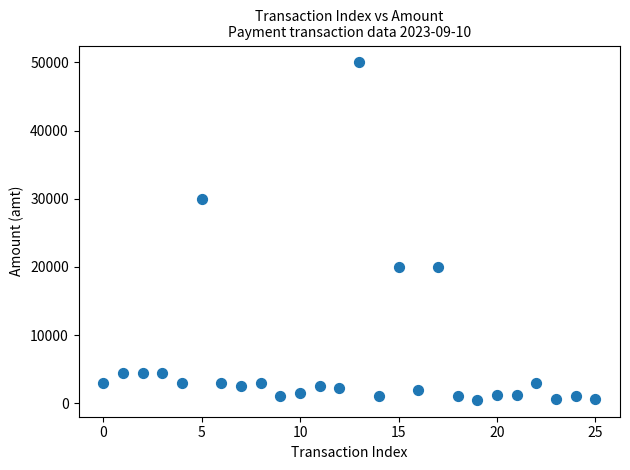

What is the range of Y values (max minus min)?

49500.0